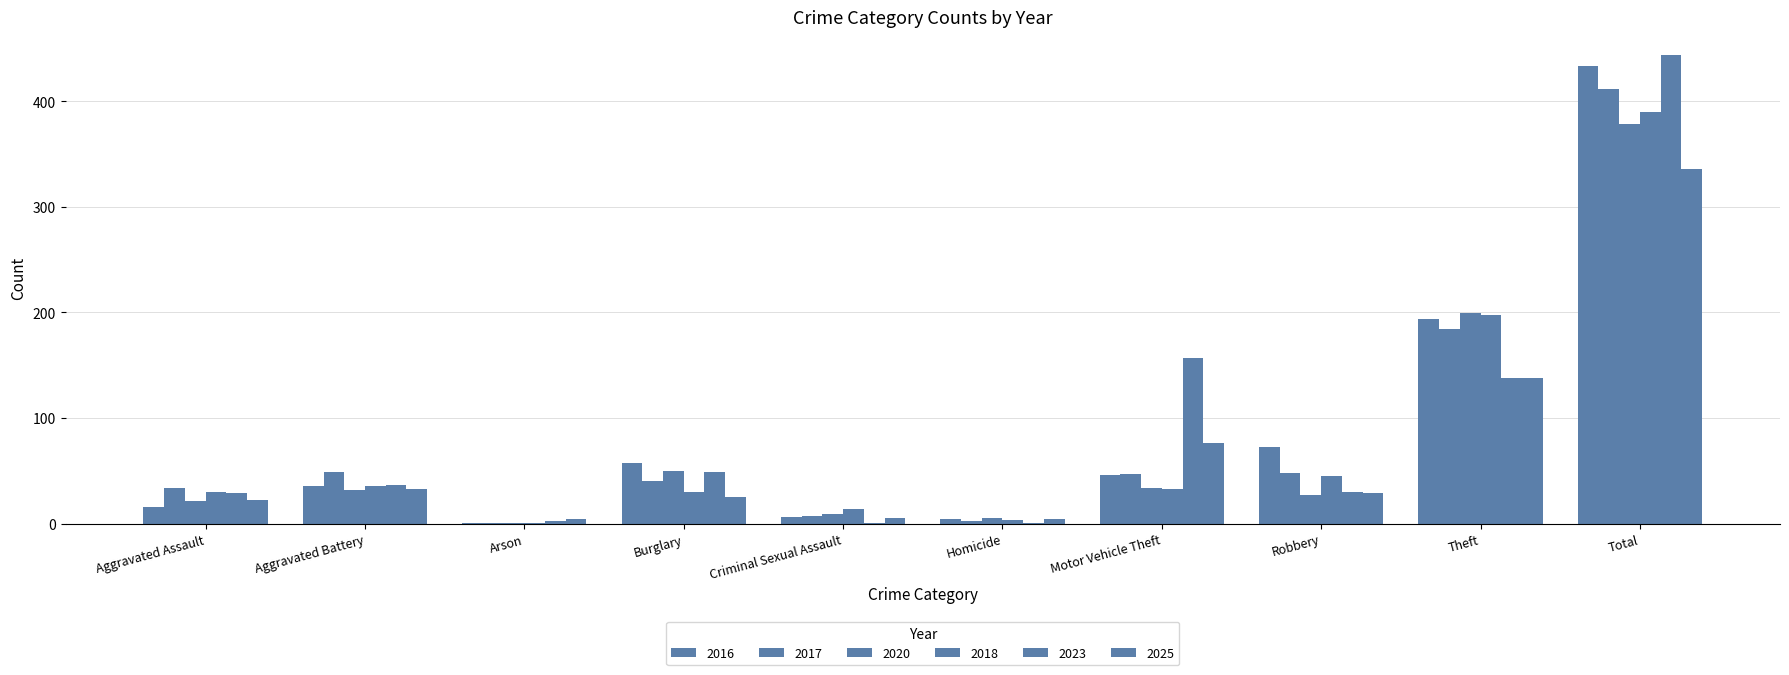

Are the bars grouped side by side (vs. stacked)?

Yes